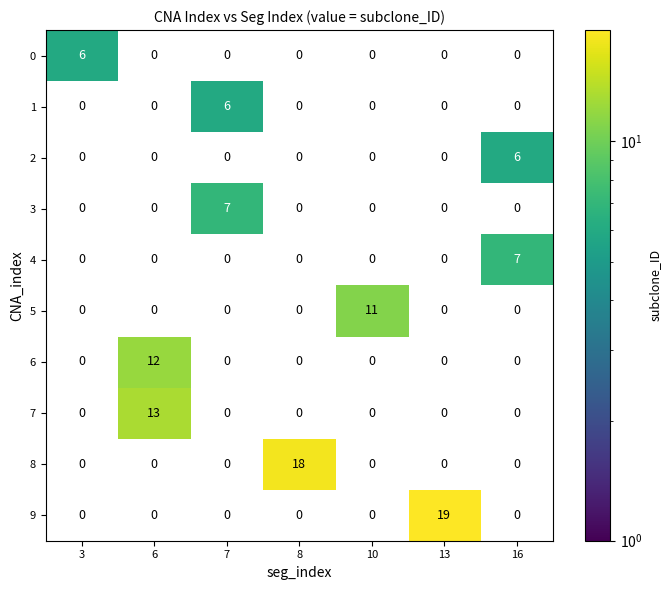

Which has a higher value, 16 or 10?

10